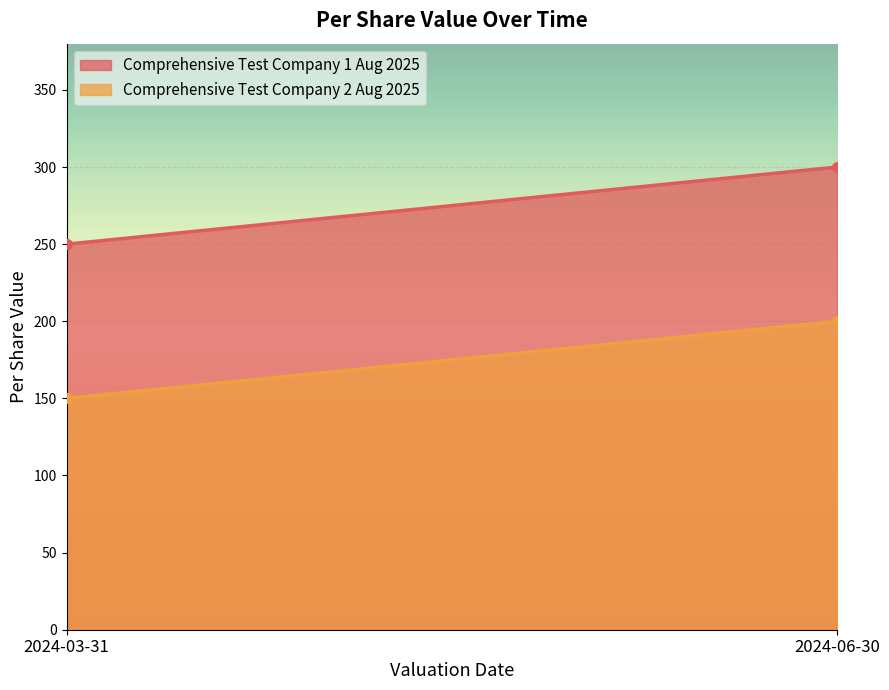

True or false: Comprehensive Test Company 1 Aug 2025 has a value of 408 at 2024-06-30.

False